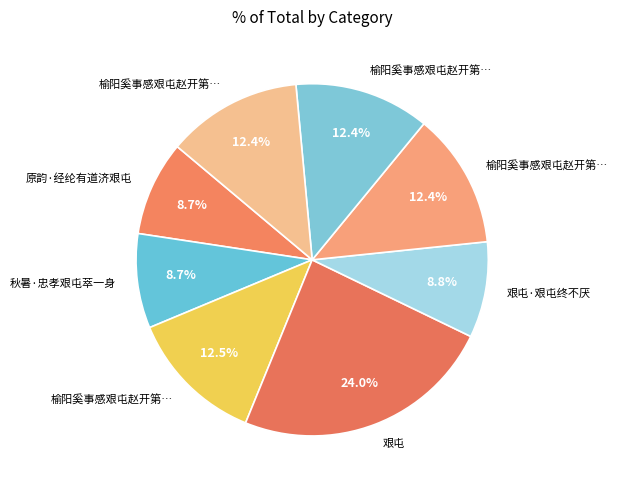

Which category has the smallest portion of the pie?

秋暑·忠孝艰屯萃一身